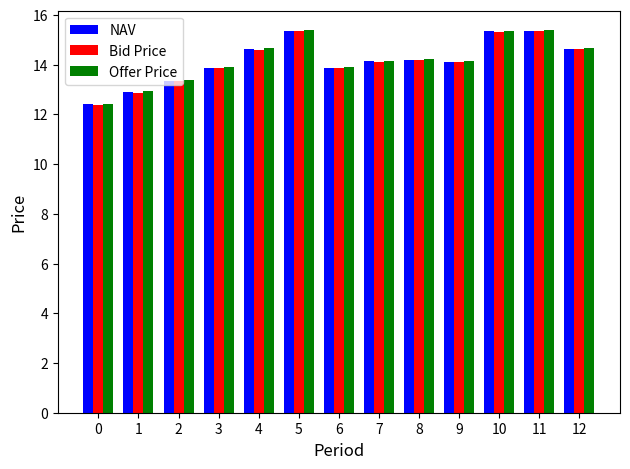

What is the difference between the second highest and minimum values in the Offer Price series?

3.0